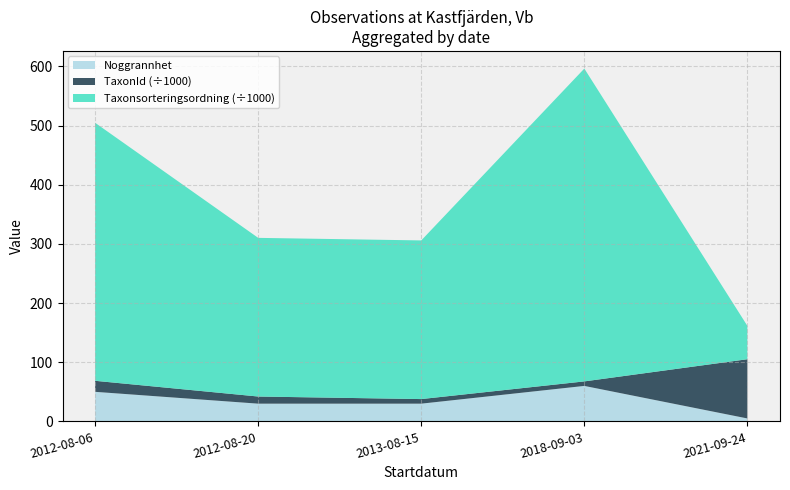

What is the maximum value for Noggrannhet?

60.0